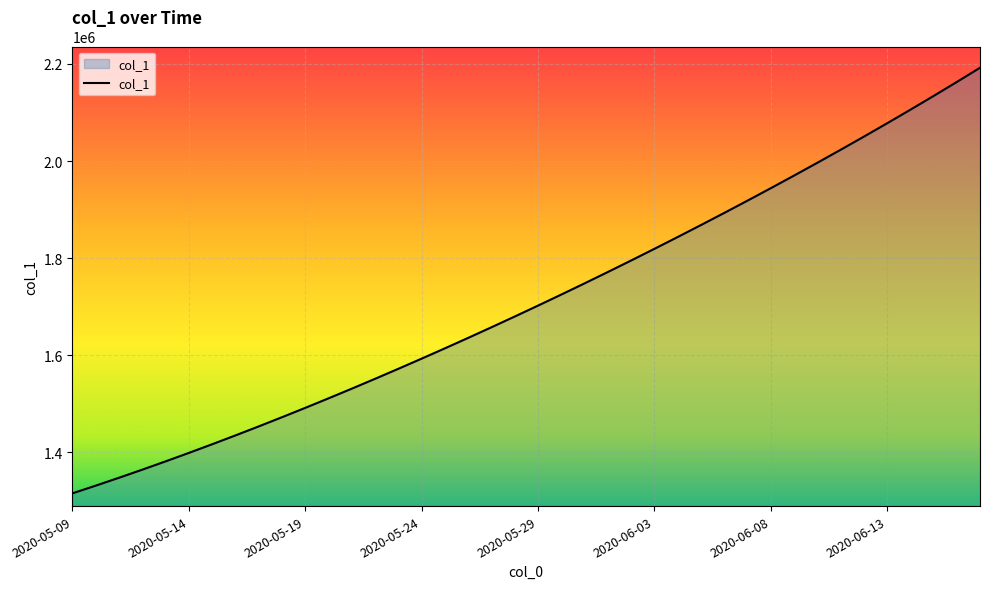

What is the difference between the maximum and minimum values?

877098.5